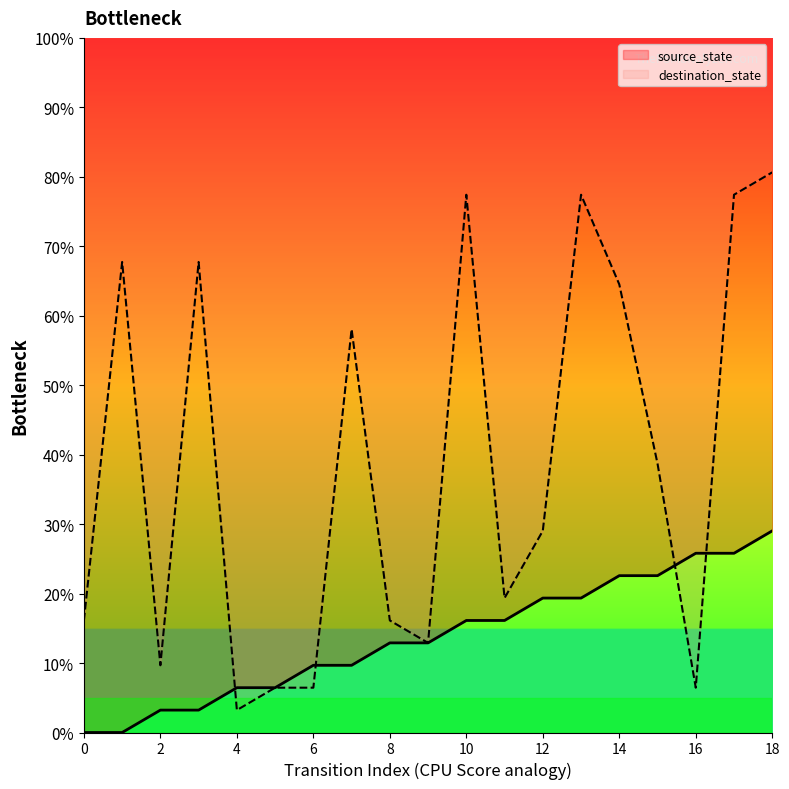

True or false: destination_state has more than 2 interior local peaks.

True